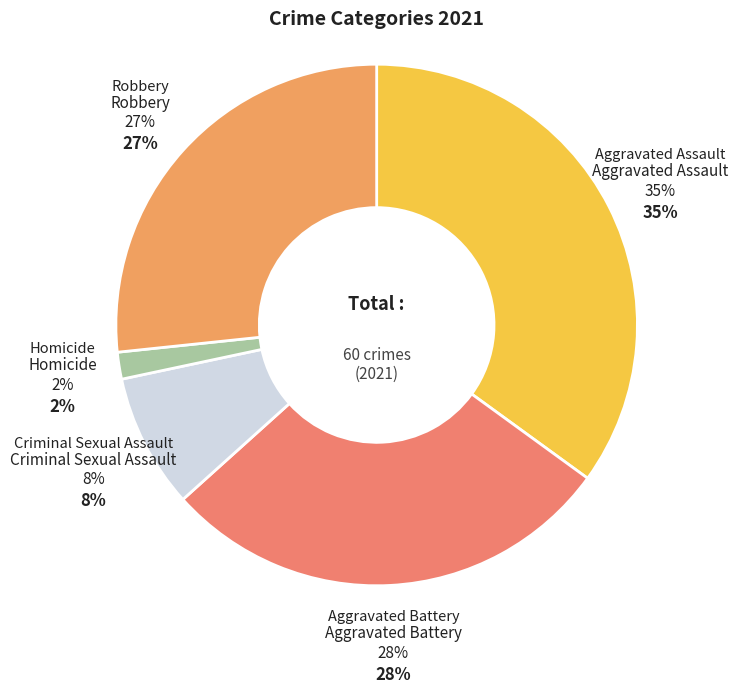

Rank the categories by value from highest to lowest.

Aggravated Assault, Aggravated Battery, Robbery, Criminal Sexual Assault, Homicide